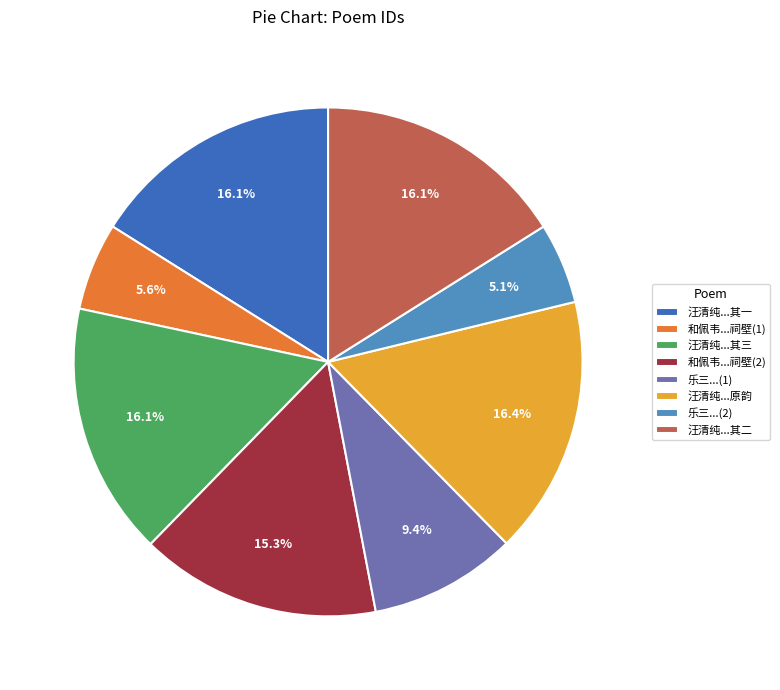

Approximately how many times larger is the value at 汪清纯...其一 compared to 汪清纯...其二?

1.0